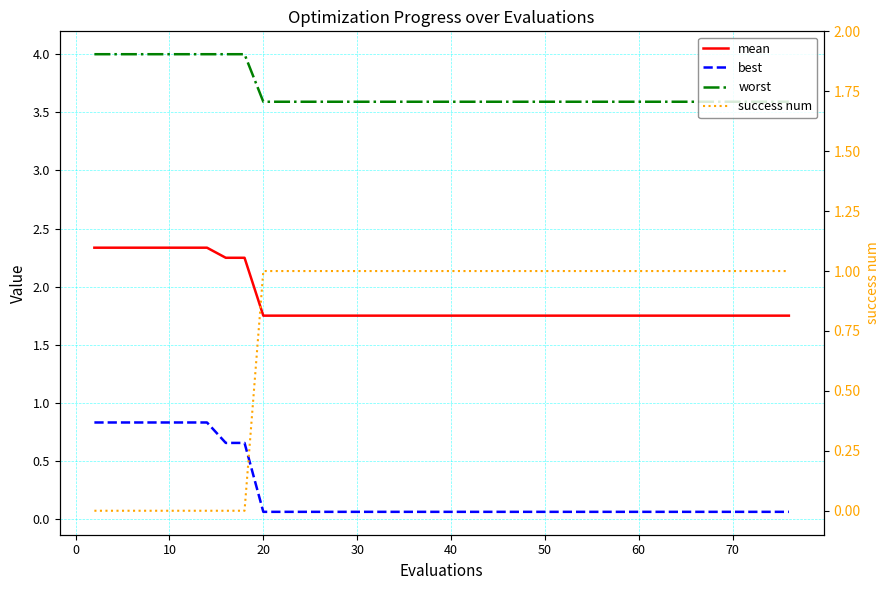

What is the spread (max minus min) of values at 0?

4.0